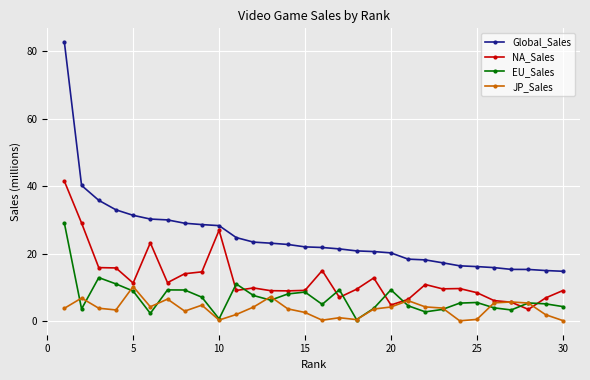

Which series has the largest total across all categories?

Global_Sales